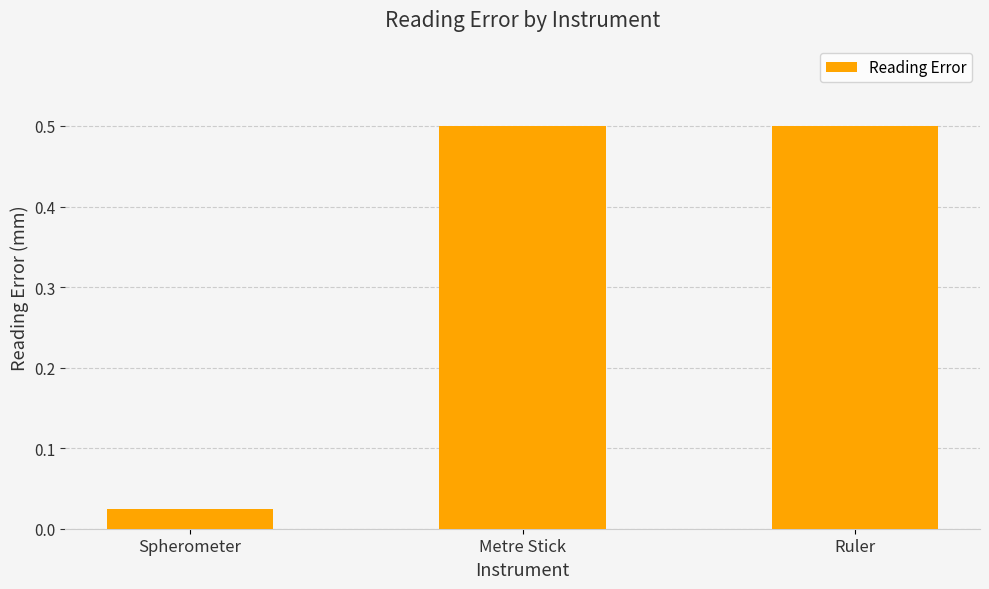

At which label is the value closest to 0?

Spherometer